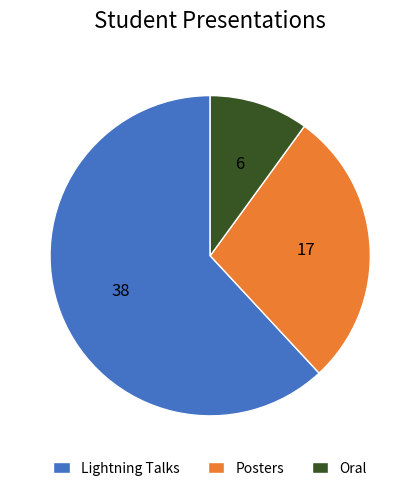

True or false: Lightning Talks accounts for 62% of the total.

True